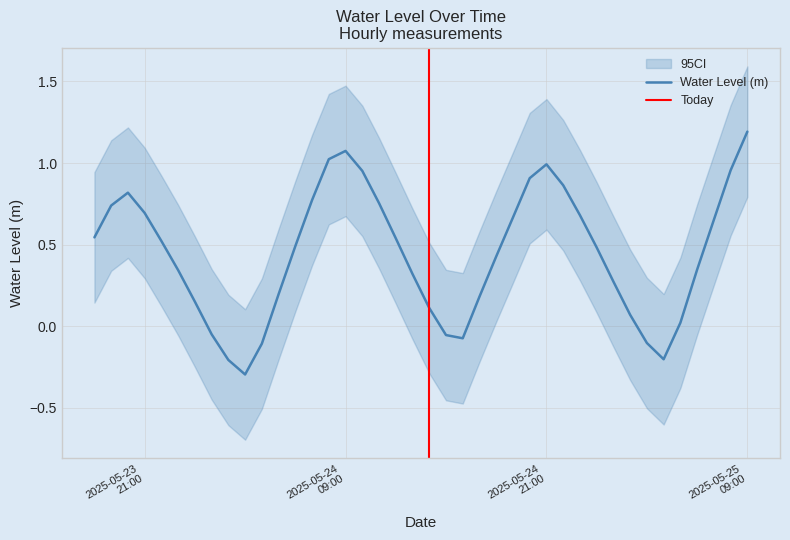

What is the approximate value at 2025-05-24 06:00:00?

0.5